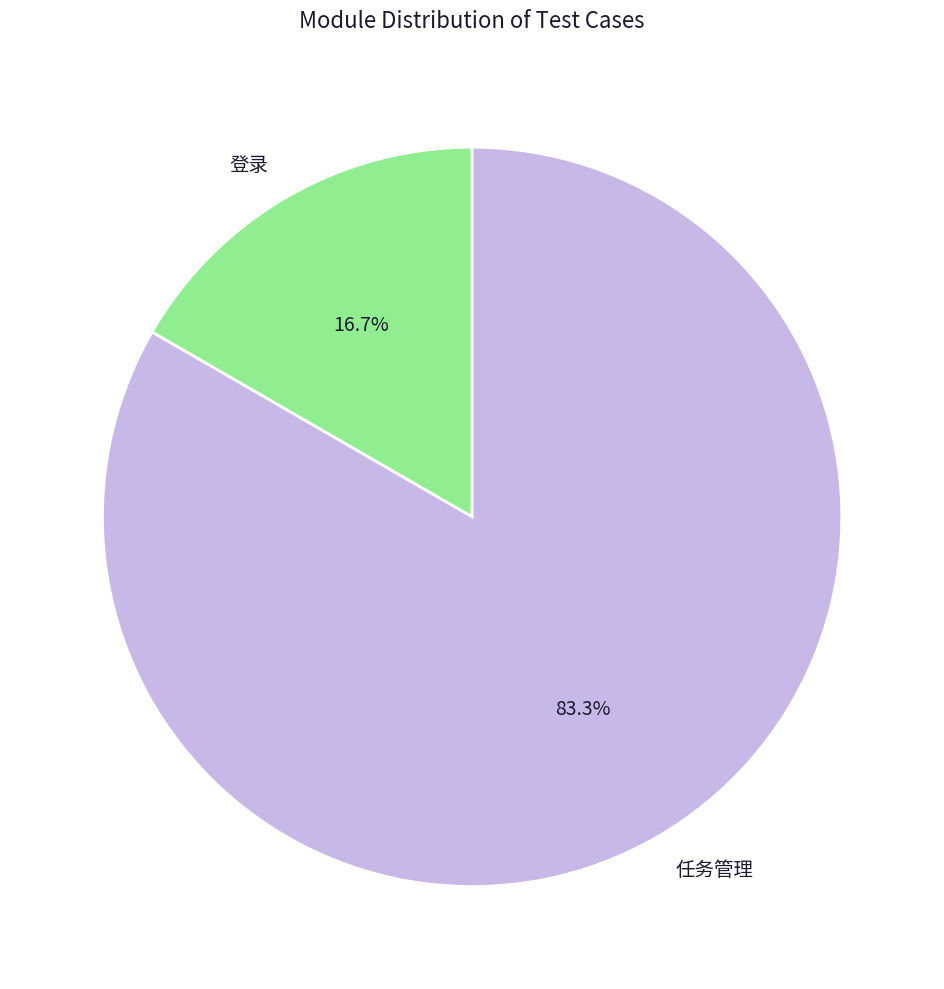

Count the number of slices in the pie.

2